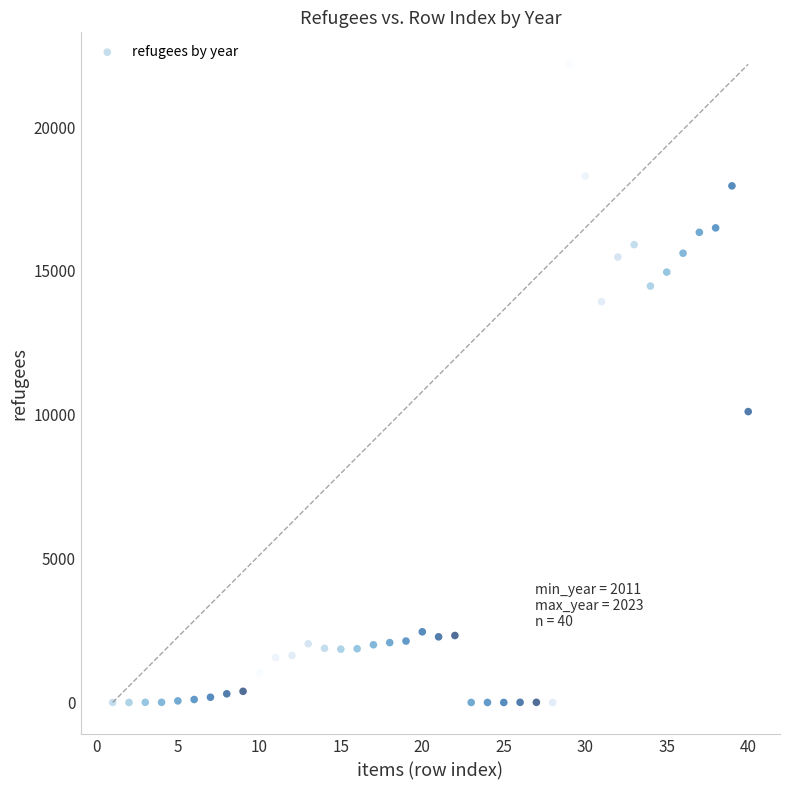

What Y value in the scatter plot is closest to 11093?

10111